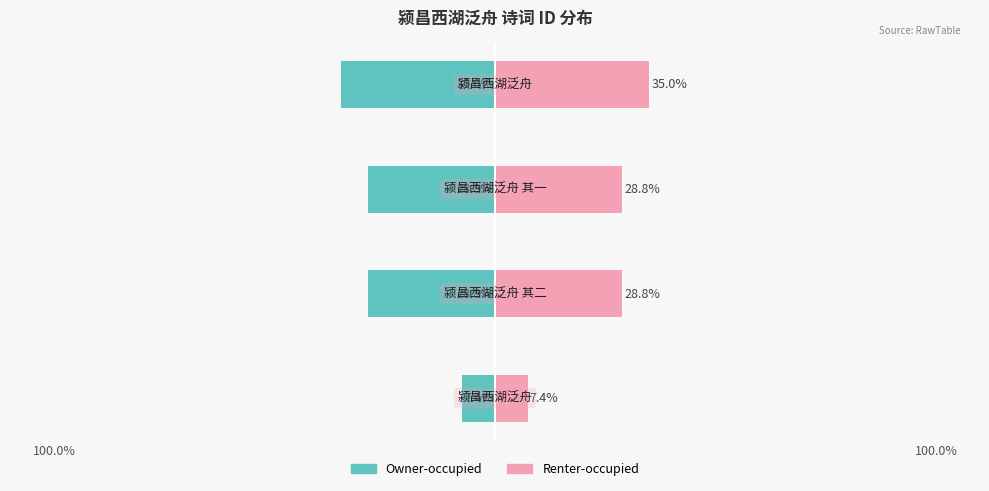

What is the spread (max minus min) of values at 100.0%?

14.8